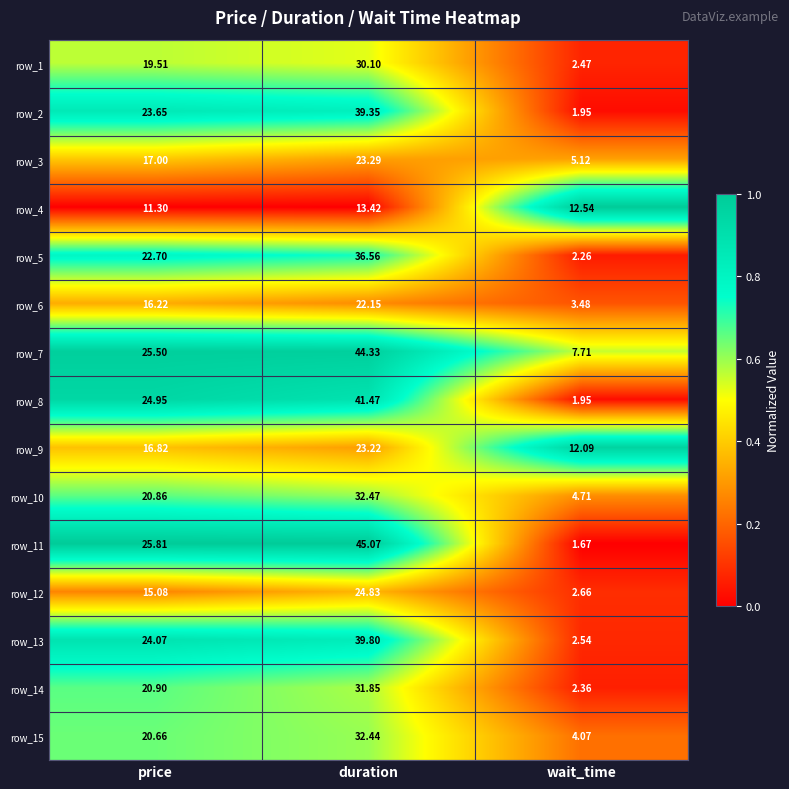

How many data points does each series have?

3